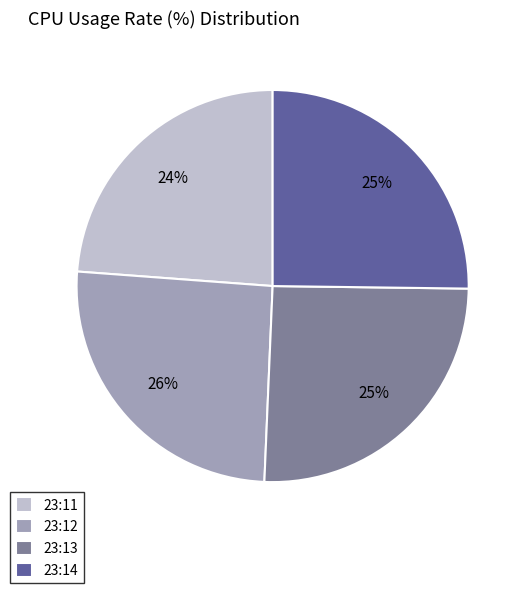

Which has a higher value, 23:14 or 23:11?

23:14